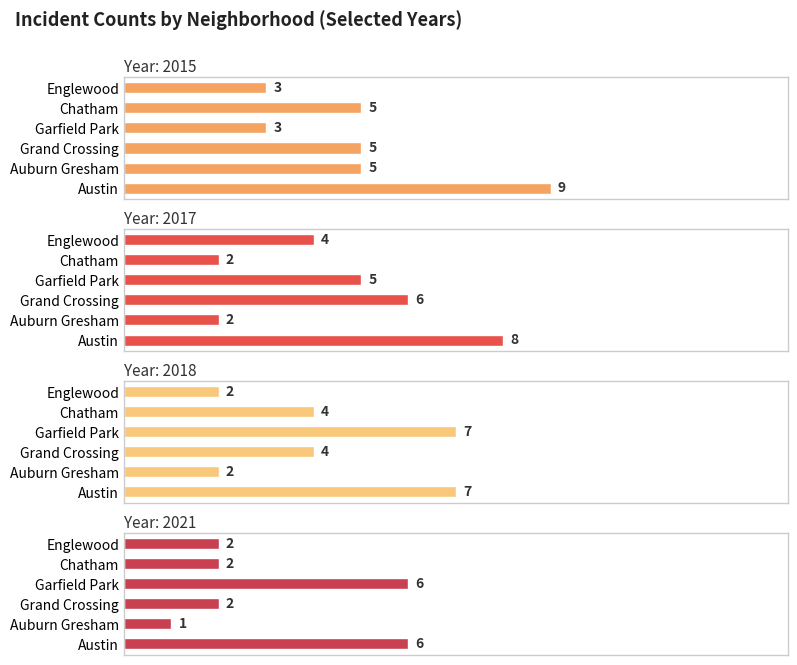

Where does the 2015 series first go above 5?

Austin